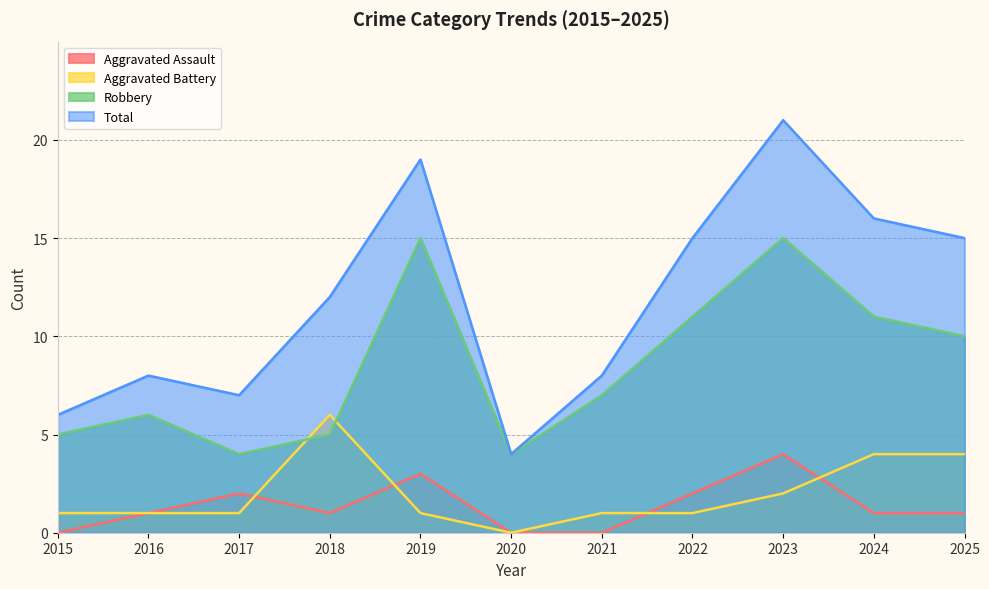

What is the average value of the Aggravated Assault series?

1